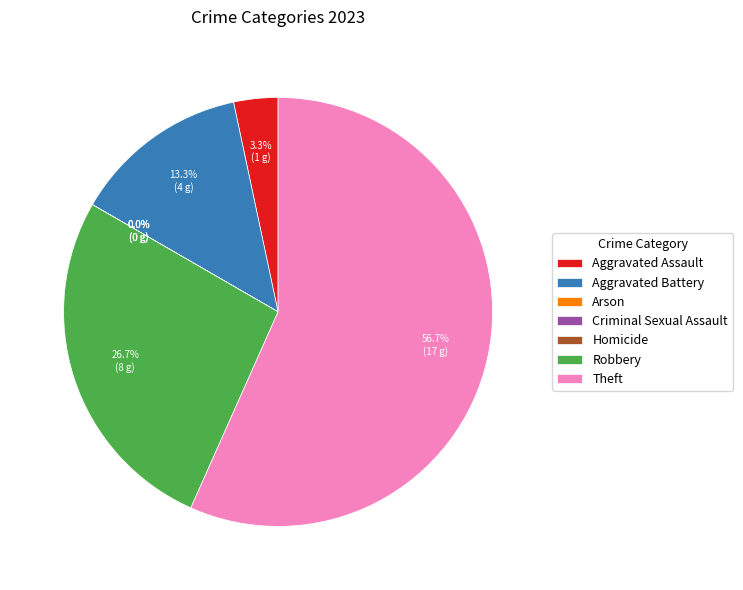

Which slice is the smallest?

Arson